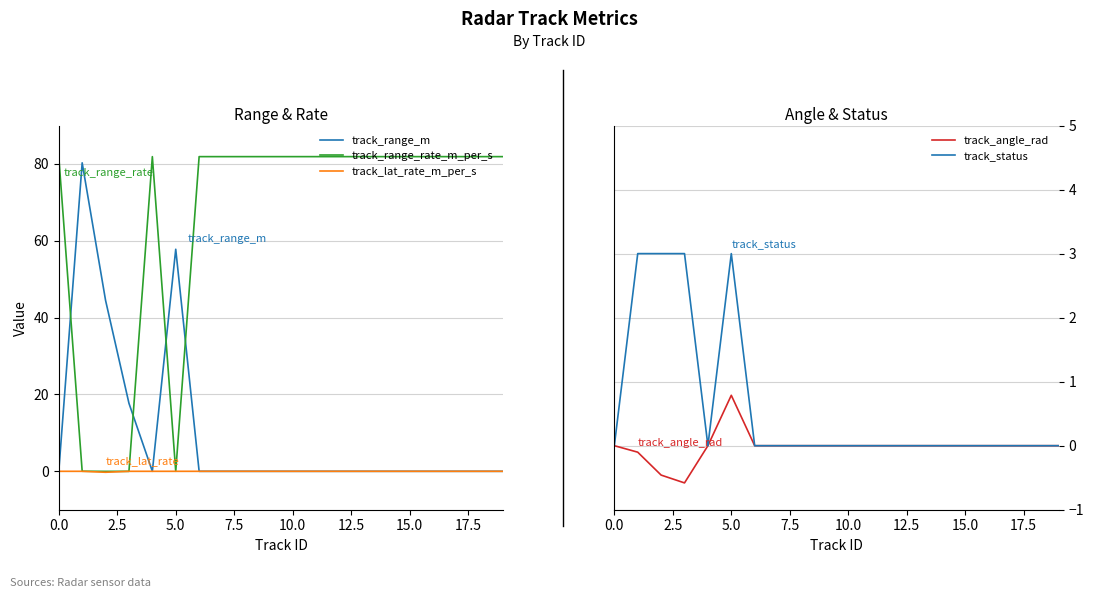

How many data points does each series have?

20